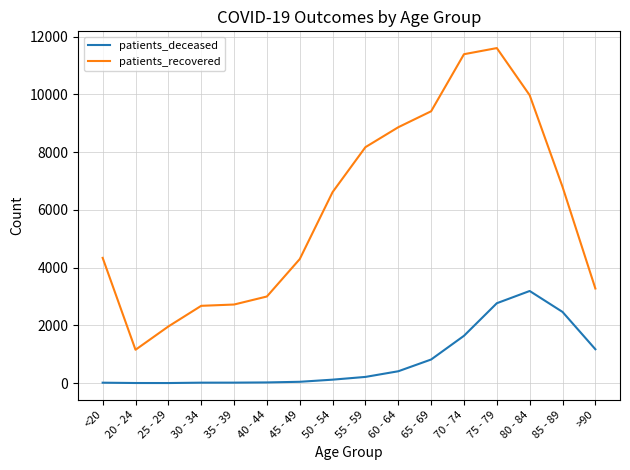

Is the value of patients_deceased at 80 - 84 greater than the value of patients_recovered at 60 - 64?

No